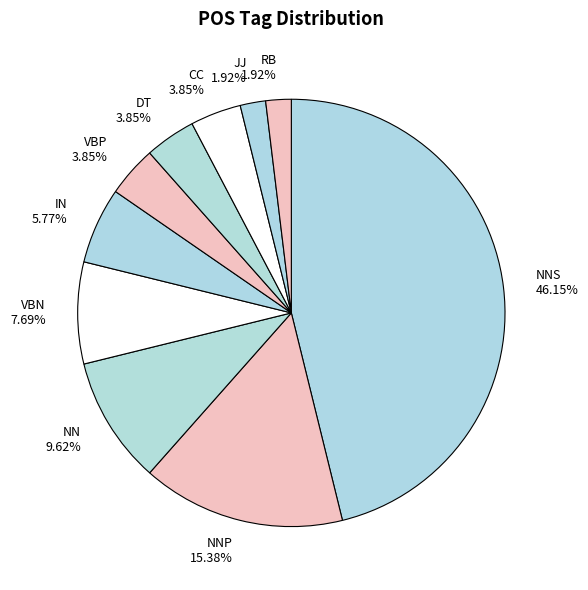

What is the largest slice in the pie chart?

NNS